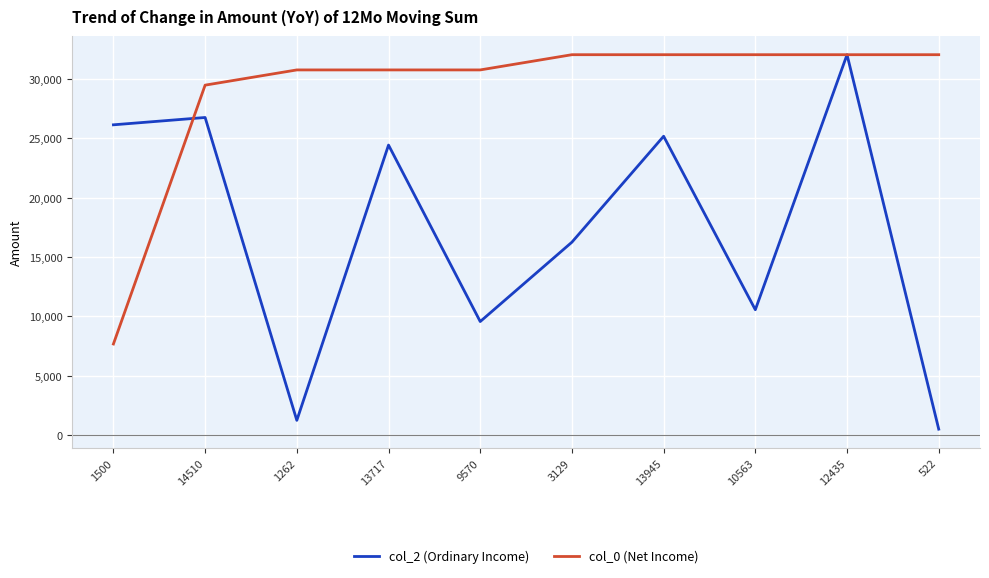

Where does the col_2 (Ordinary Income) series first go above 24409?

1500